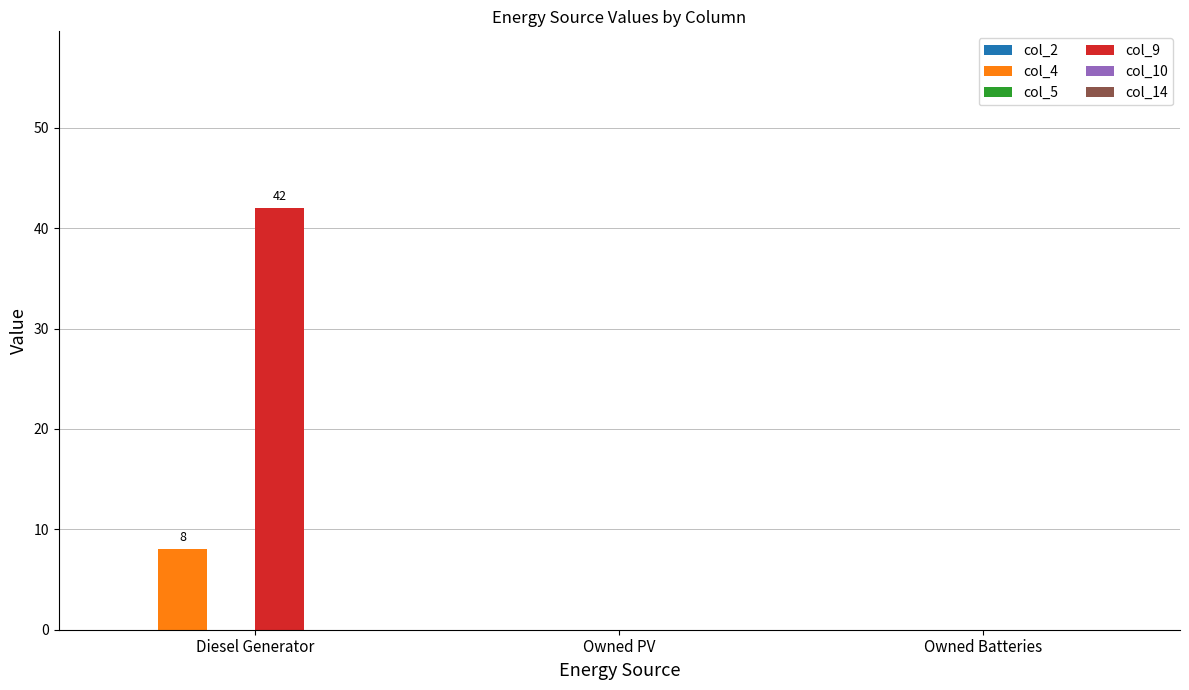

Between Diesel Generator and Owned Batteries, which series saw the biggest shift?

col_9